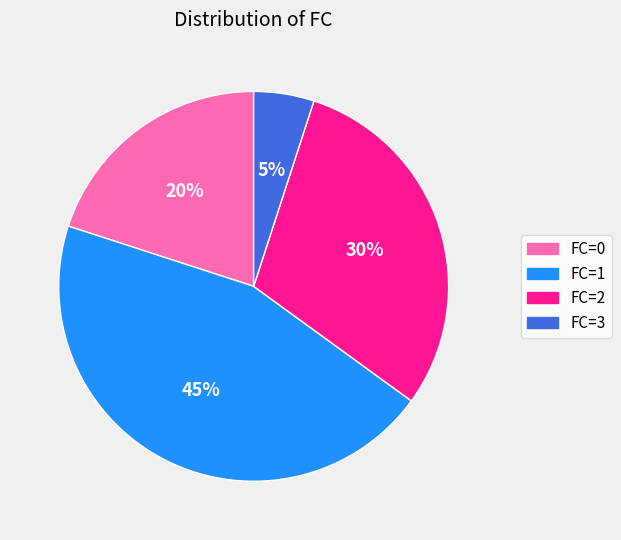

Which category has the smallest portion of the pie?

FC=3